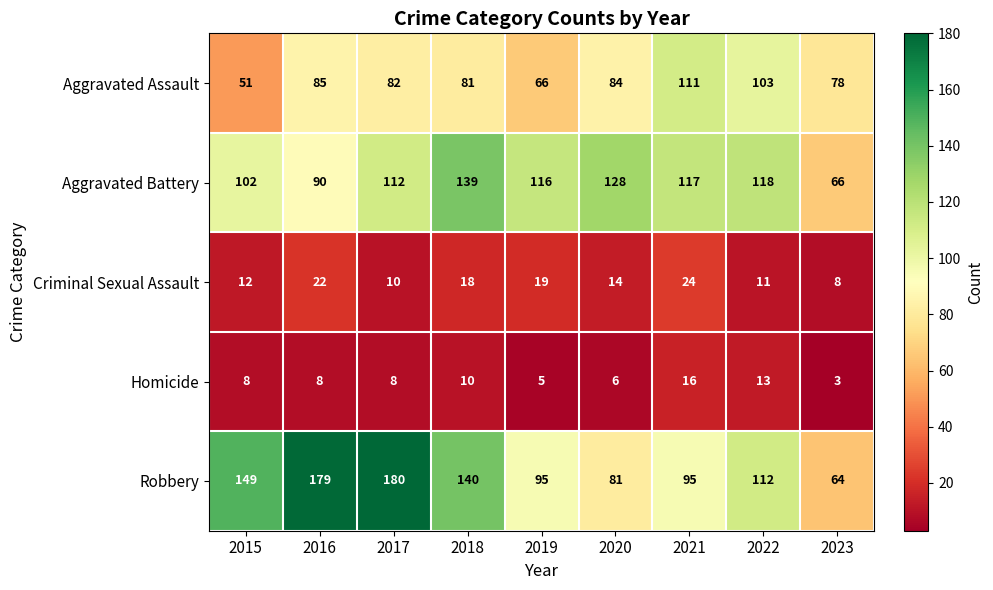

The Homicide series shows 8 at 2017. True or false?

True